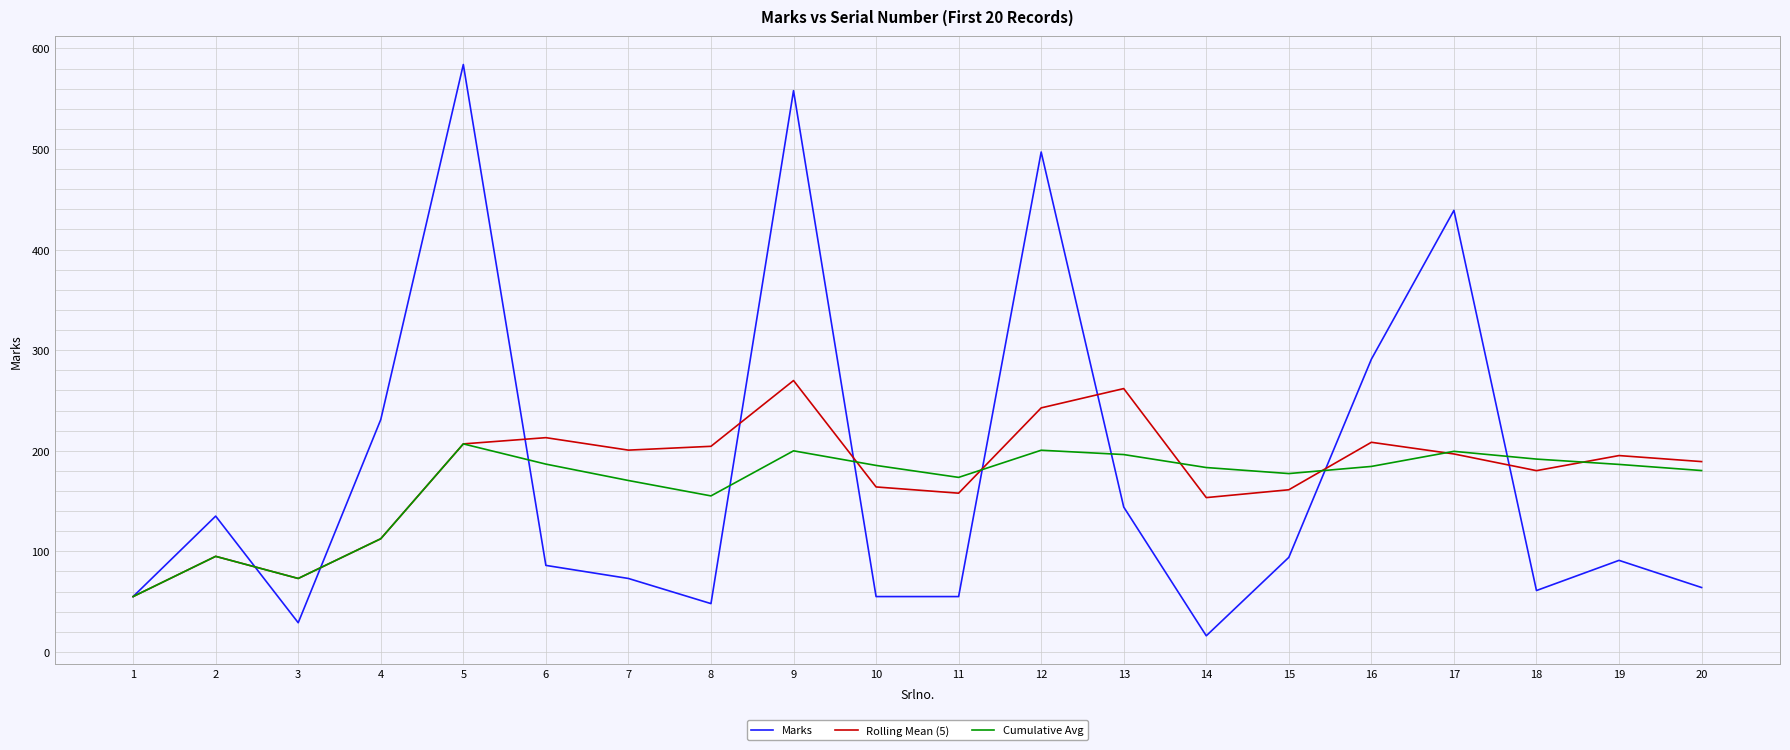

At which category is the sum across all series the highest?

9